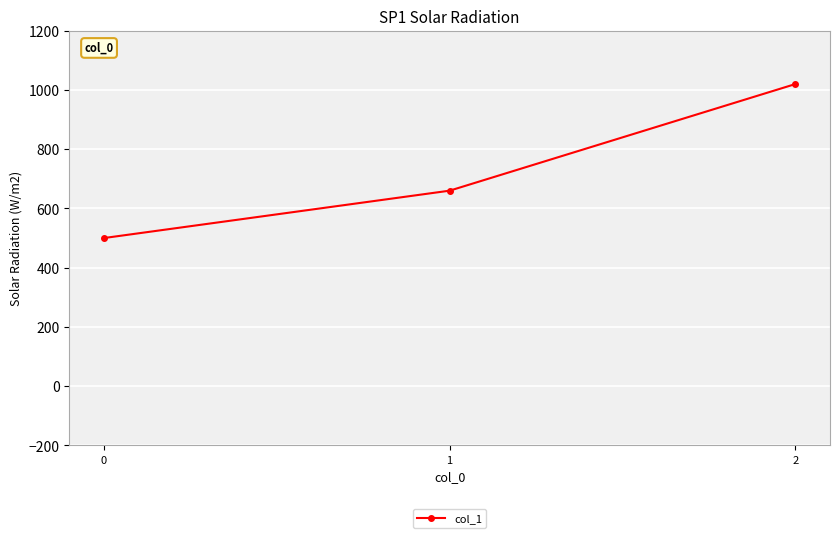

Read the value at 0.

500